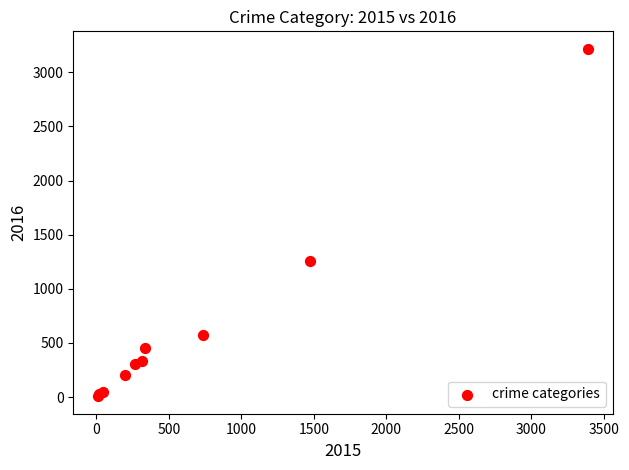

What Y value in the scatter plot is closest to 1612?

1259